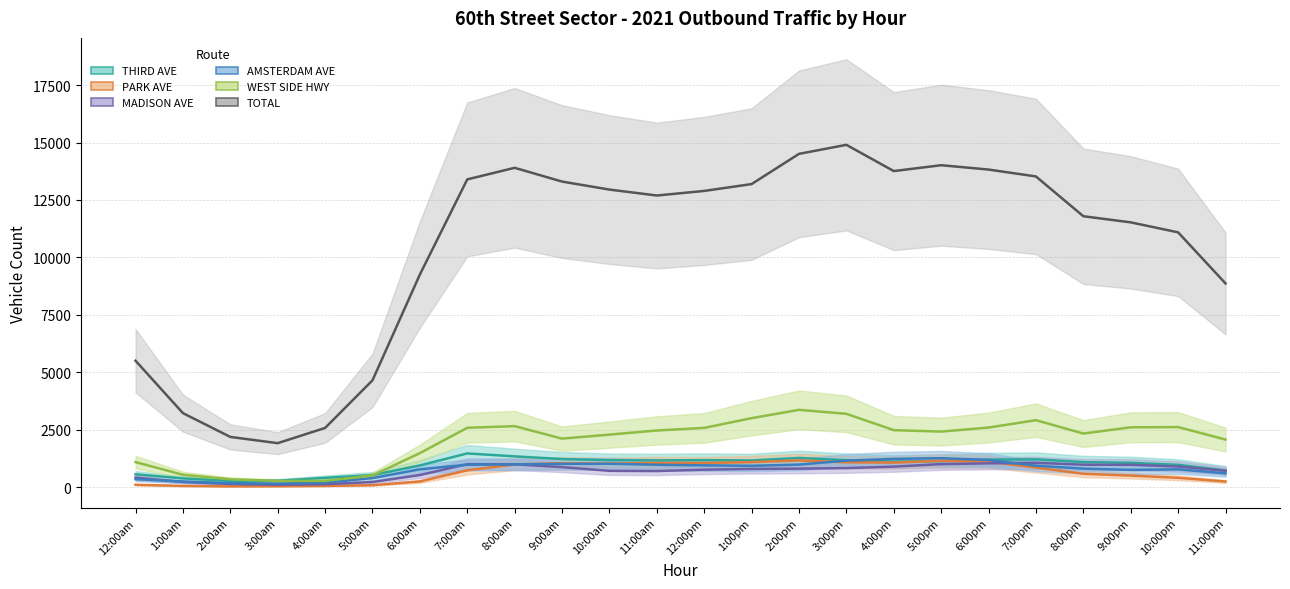

Where do PARK AVE and AMSTERDAM AVE first cross each other?

8:00am and 9:00am